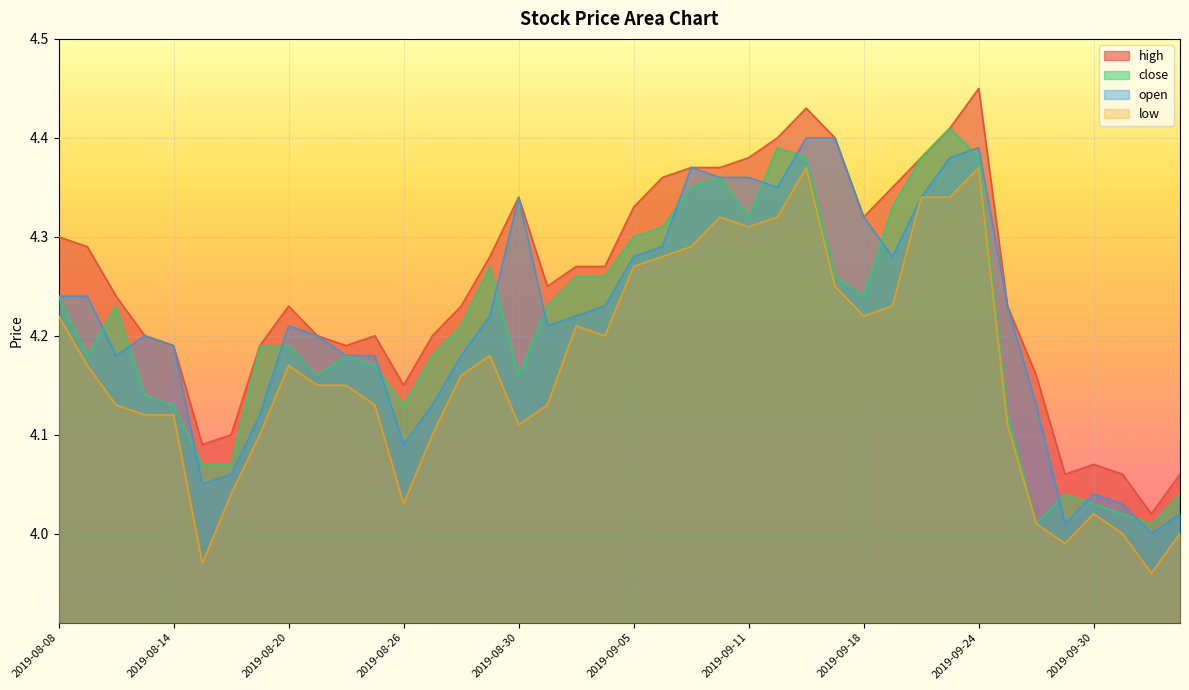

How many series are shown in this chart?

4